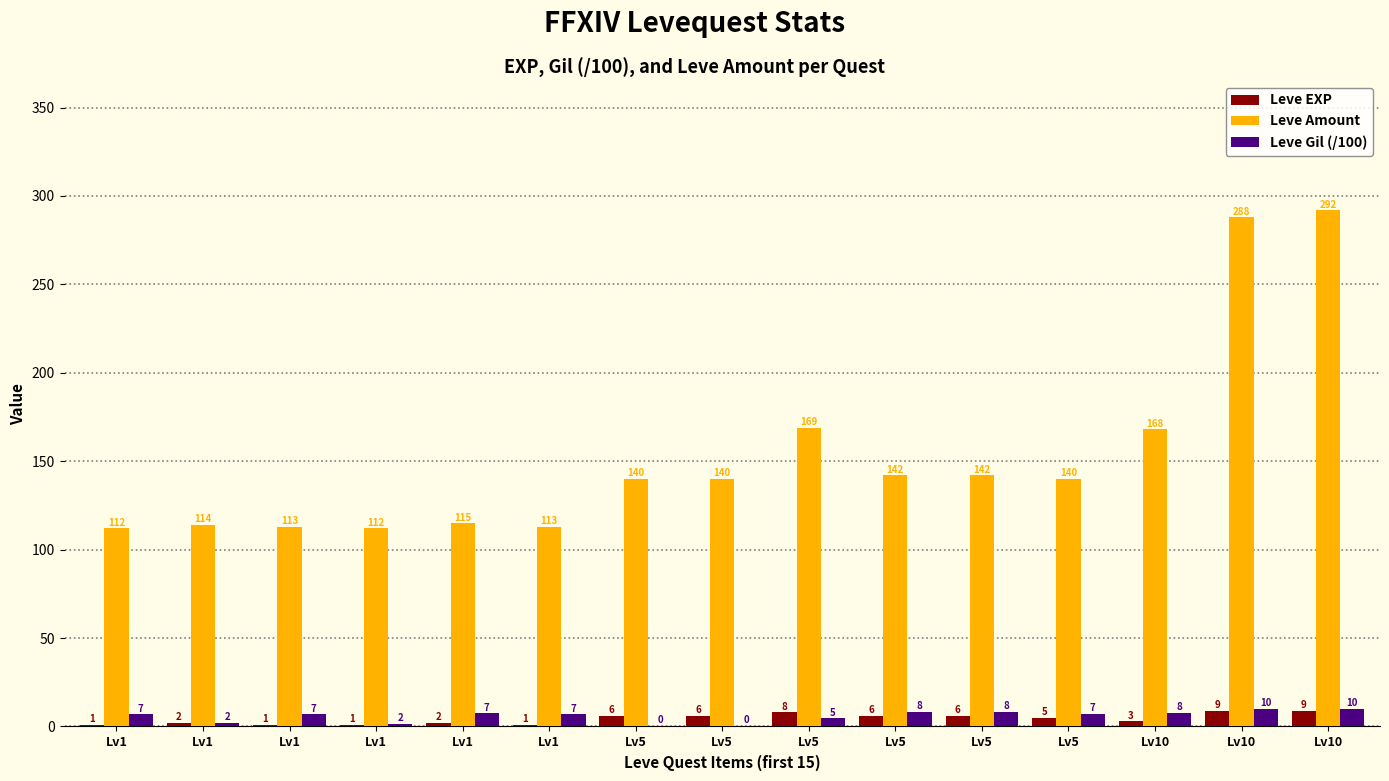

How many data points does each series have?

15